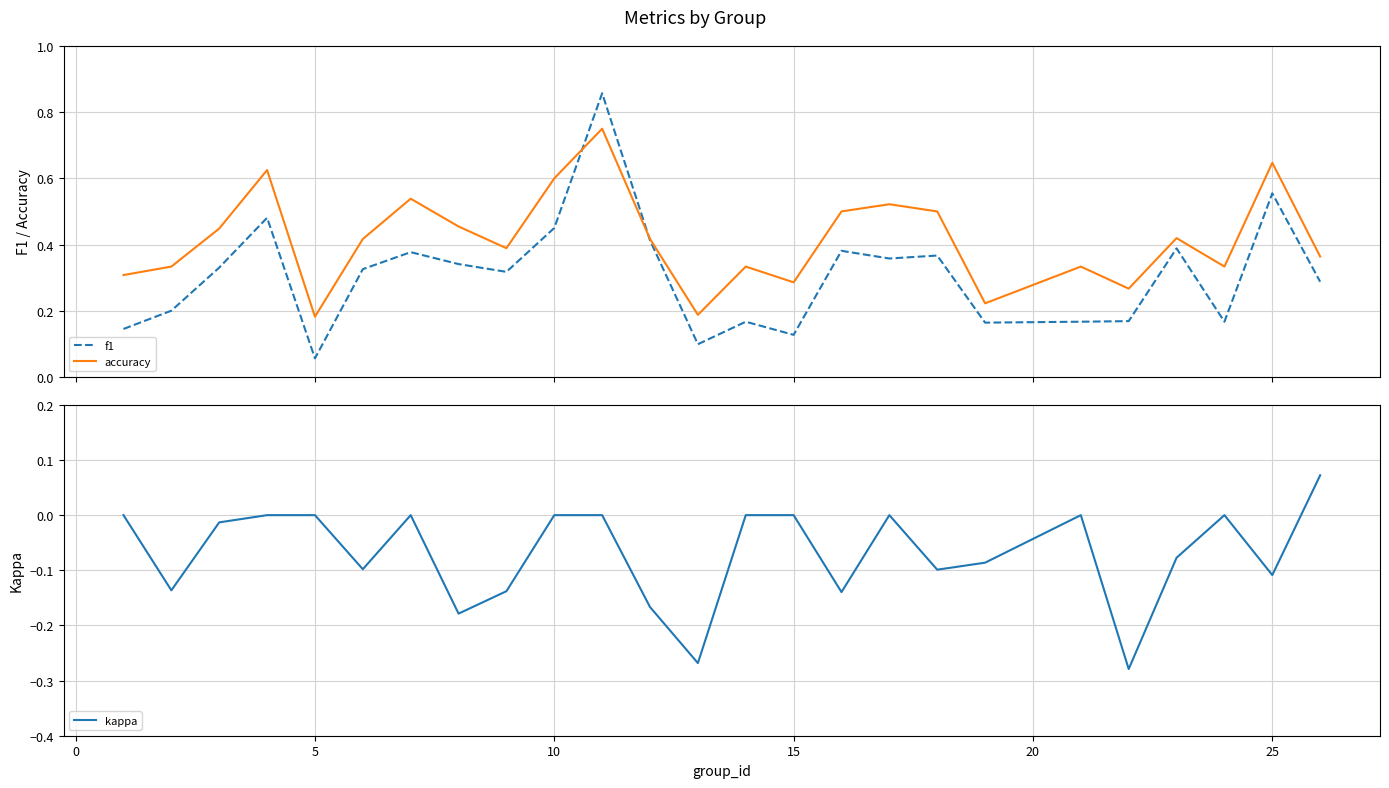

Is it true that kappa equals 0.0 at 10?

True